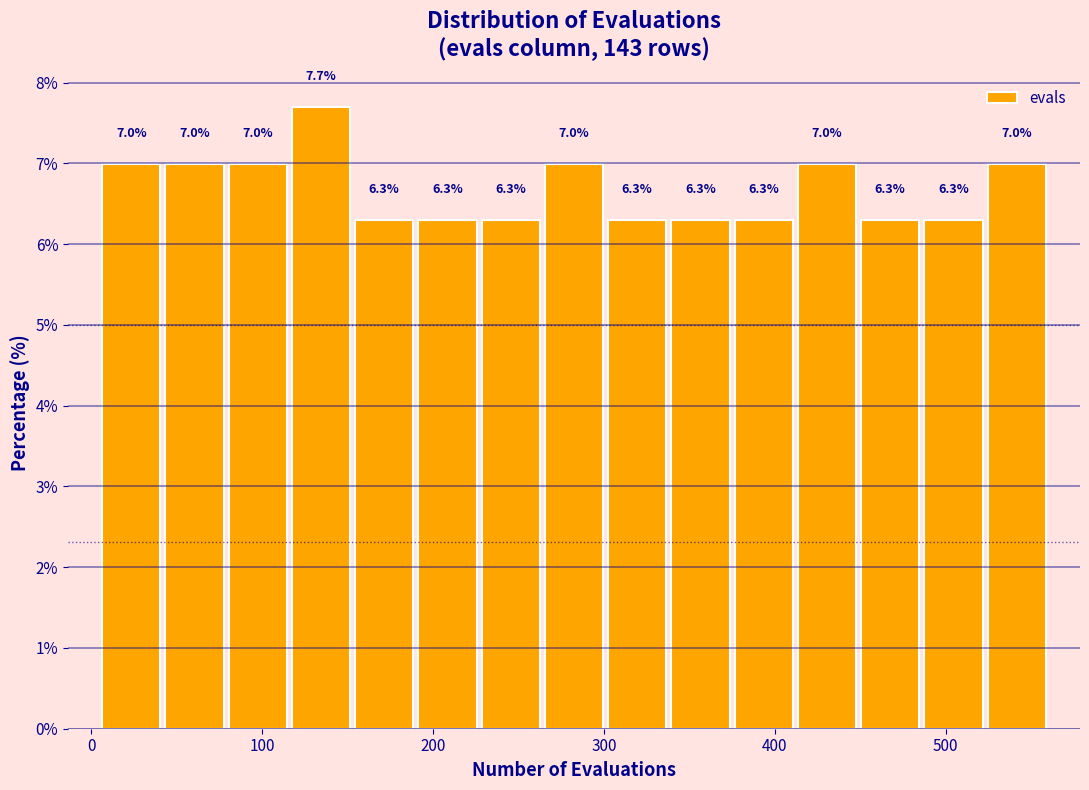

Around what value on the x-axis is the tallest bar? Give the approximate position of its centre, as read against the axis.

130